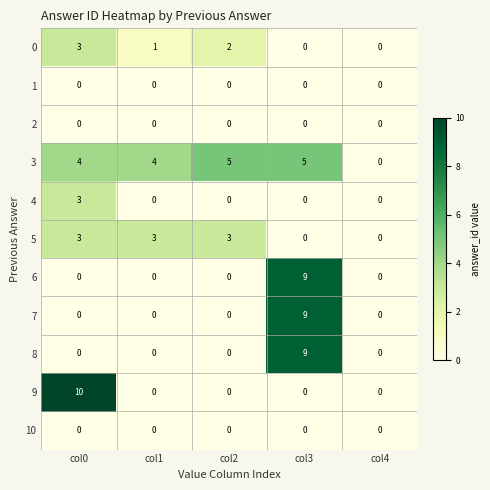

Is the value of 8 at col0 greater than the value of 3 at col0?

No